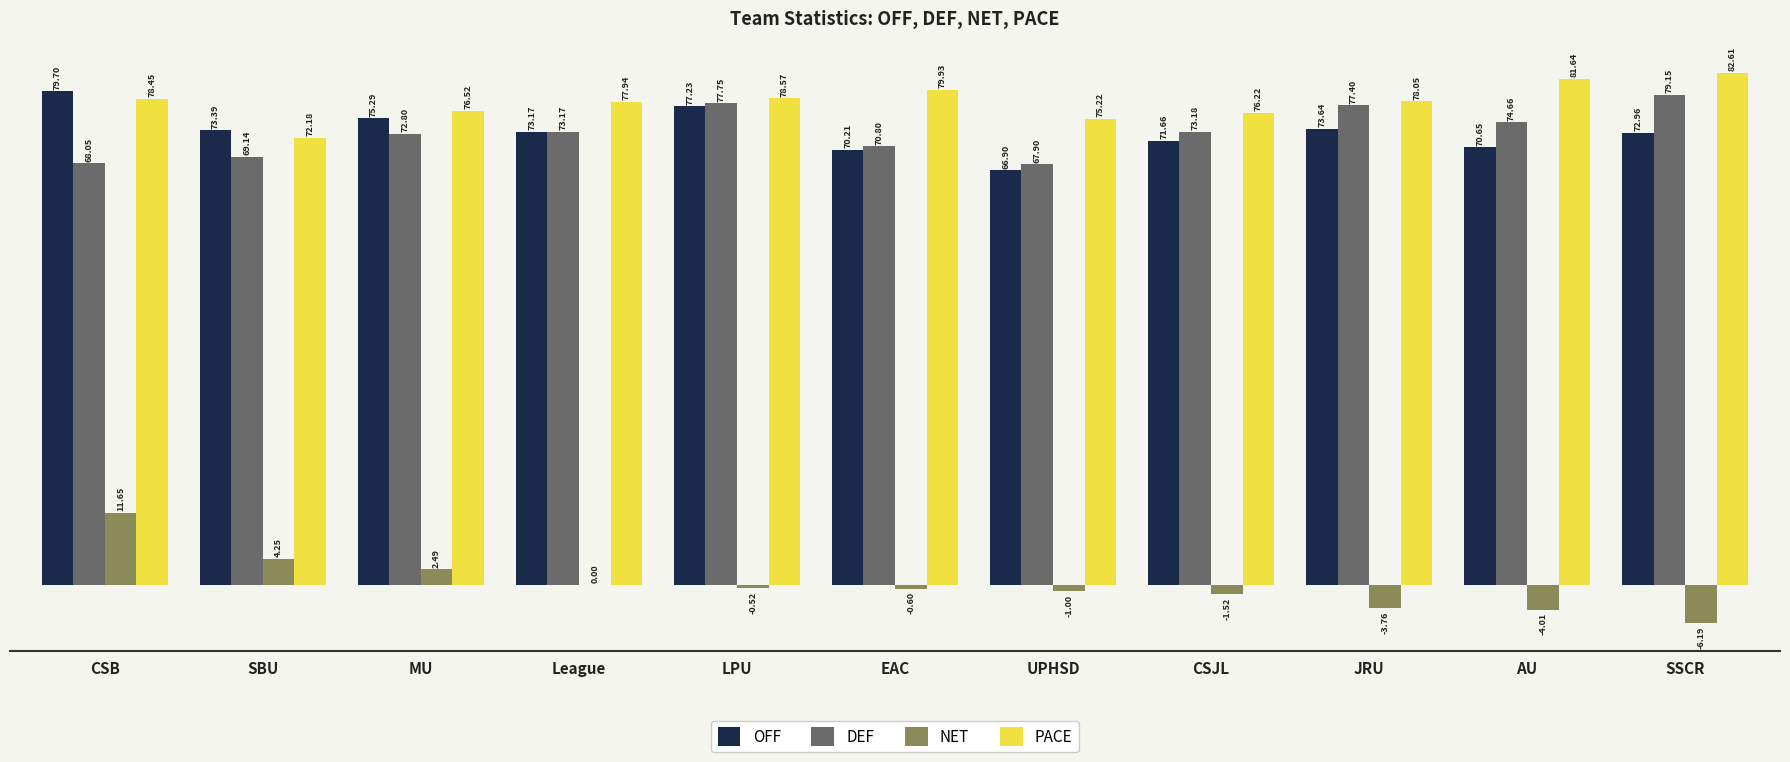

What is the sum of all DEF values?

804.0